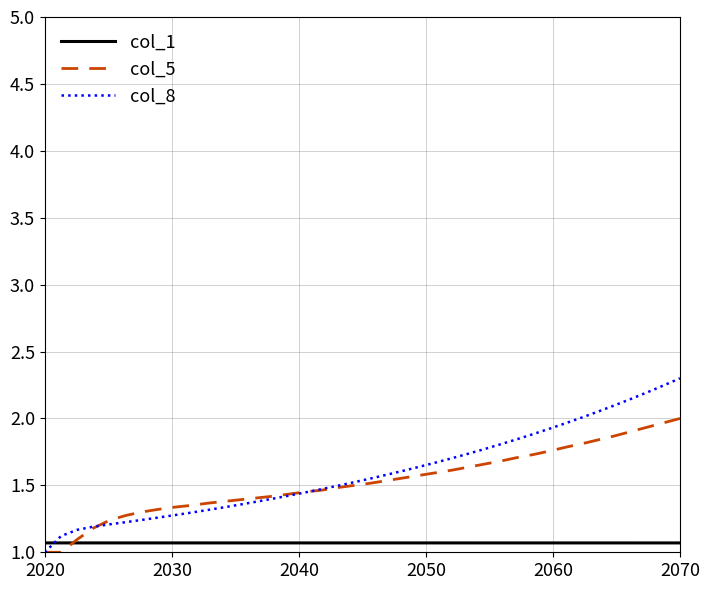

What are all the series names shown in the legend?

col_1, col_5, col_8